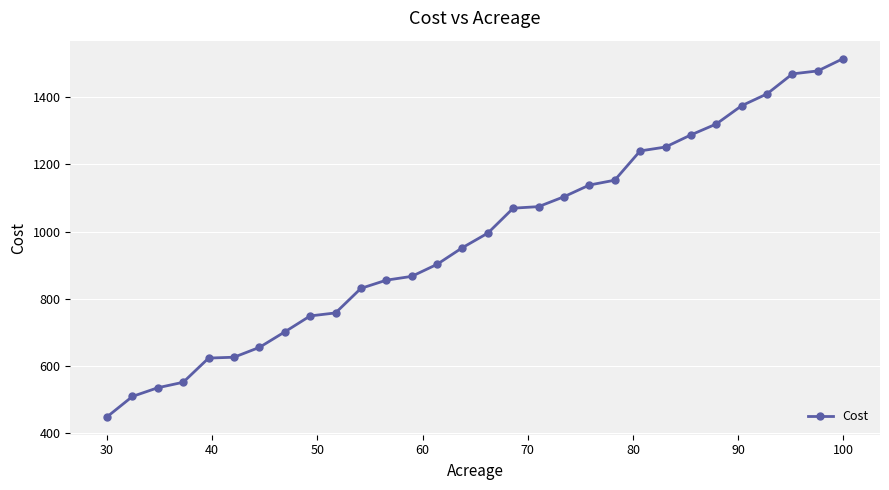

Does the chart display data point markers on the line(s)?

Yes